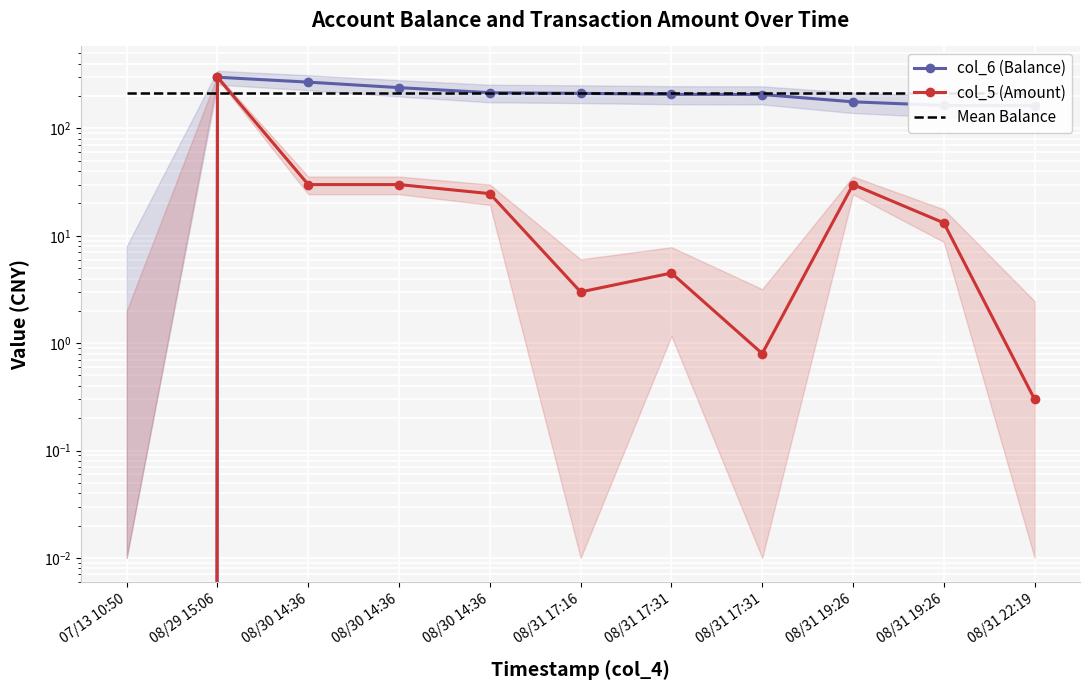

Read the col_6 (Balance) value at 08/31 19:26.

163.8